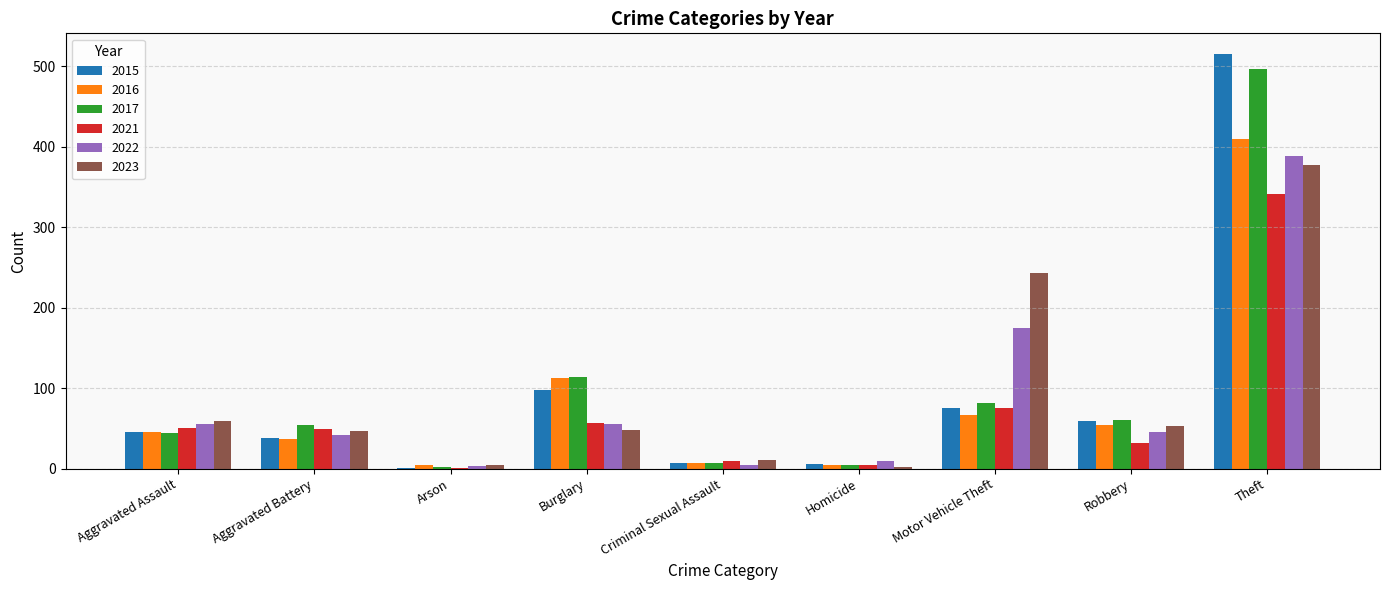

True or false: 2021 has a value of 99 at Theft.

False